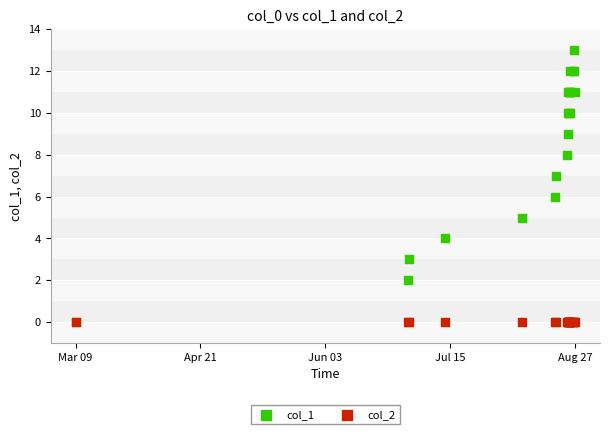

What are all the series names shown in the legend?

col_1, col_2